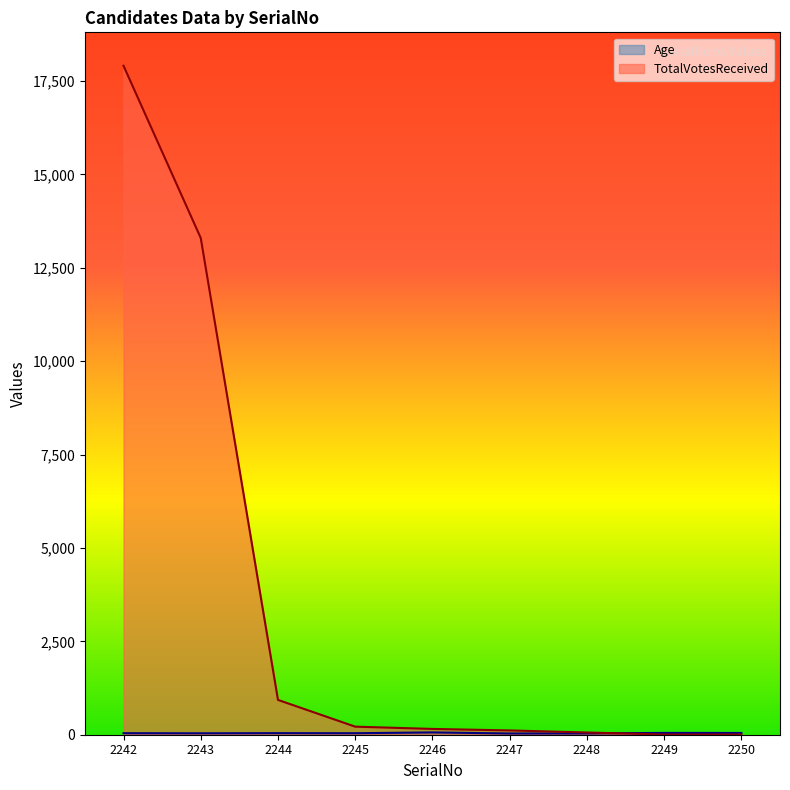

Rank the categories by Age value from highest to lowest.

2246, 2249, 2250, 2244, 2242, 2245, 2243, 2248, 2247